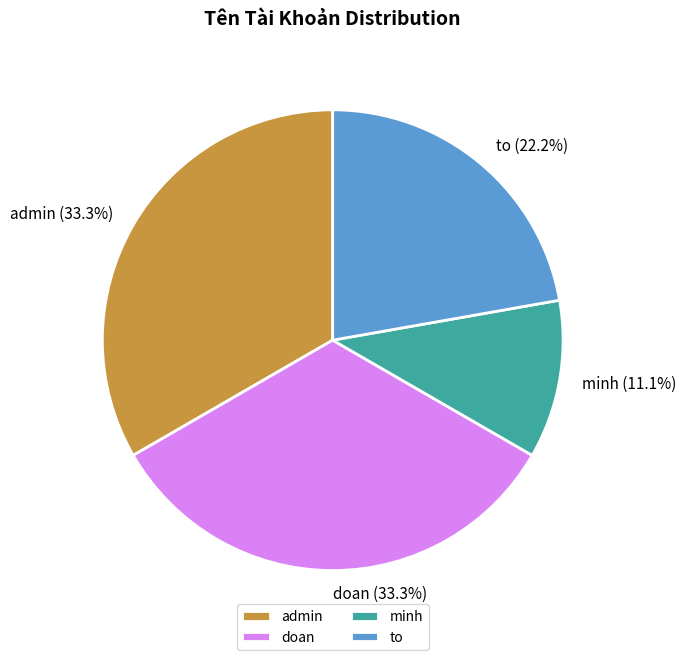

Which category has the smallest portion of the pie?

minh